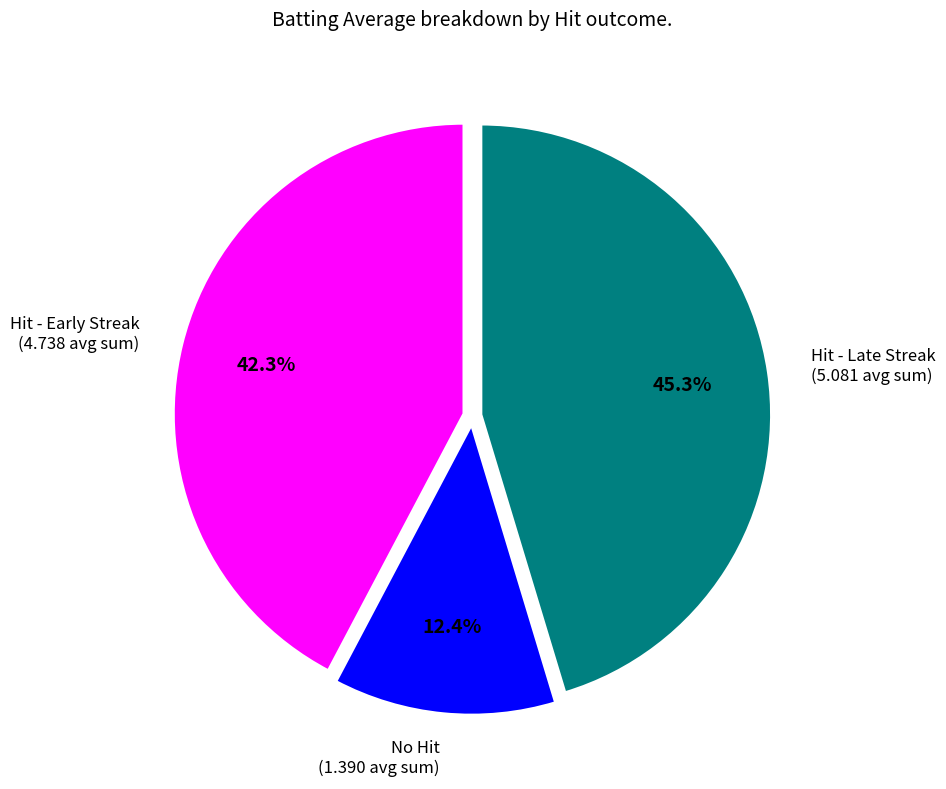

How much of the chart is everything except Hit - Early Streak (4.738 avg sum)?

57.7%